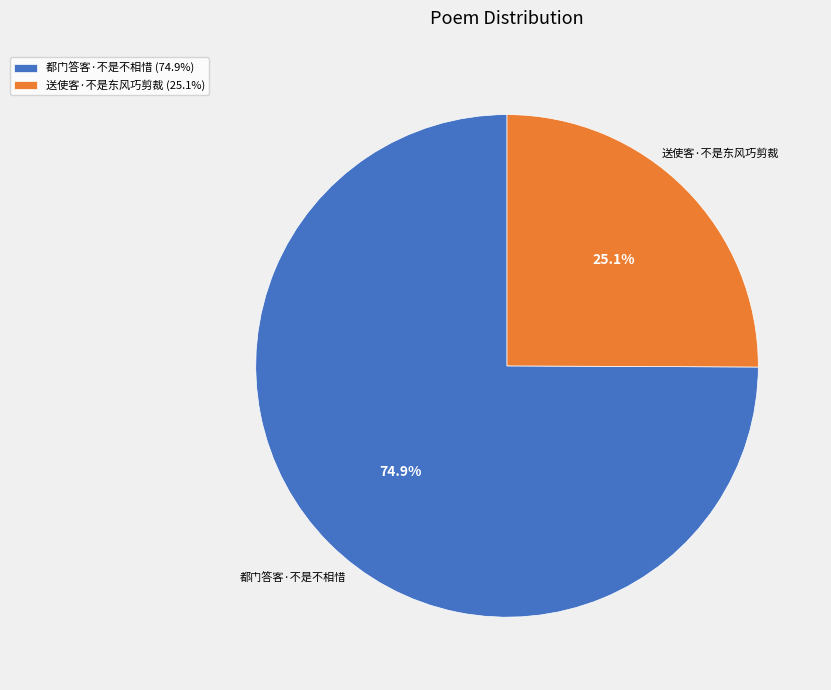

Approximately how many times larger is the value at 送使客·不是东风巧剪裁 compared to 都门答客·不是不相惜?

0.3